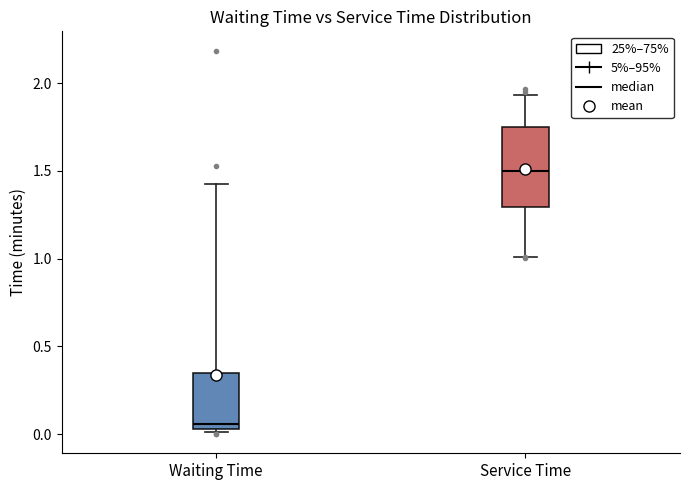

Where is the lower edge of the box for Waiting Time on the y-axis? The values are not printed on the chart, so give them approximately, as read against the axis.

0.05